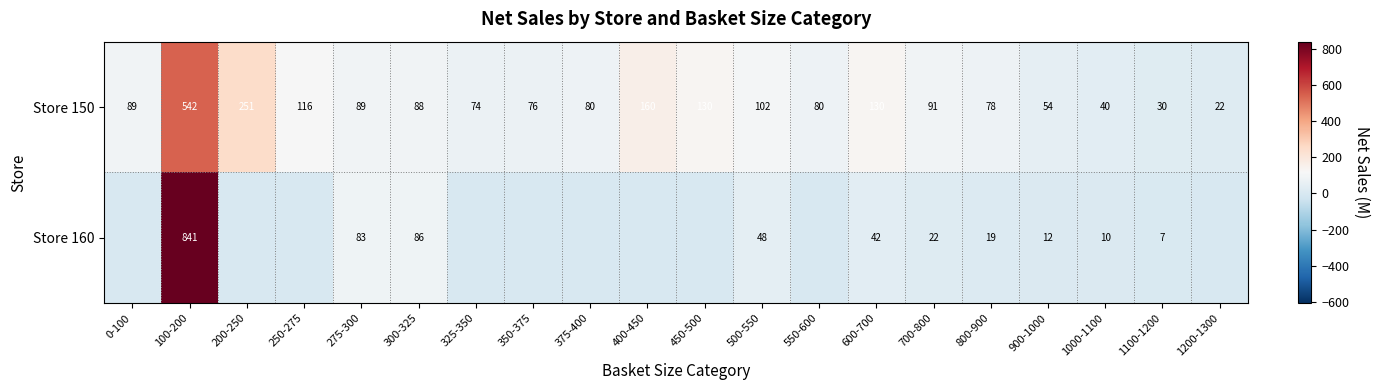

How many data points does each series have?

20